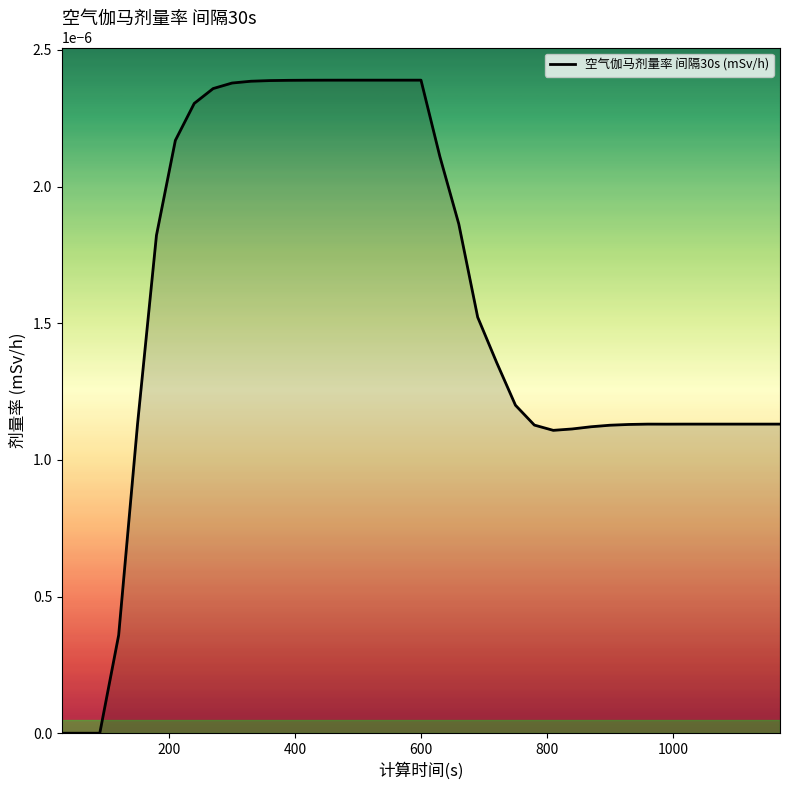

Is this an area chart (filled region under the line)?

Yes